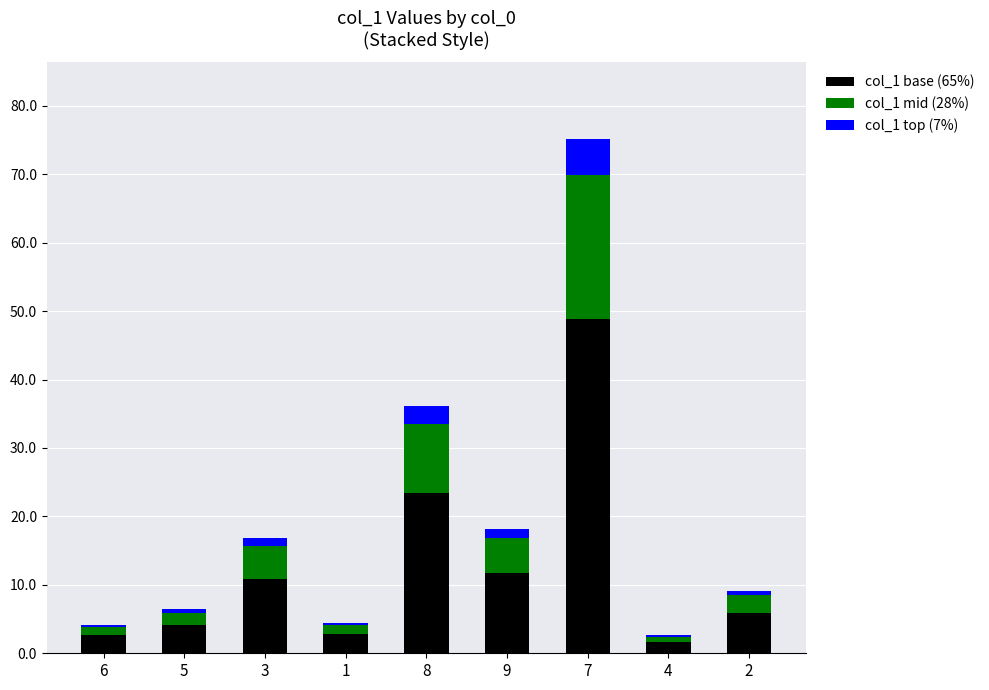

At which category is the sum across all series the highest?

7